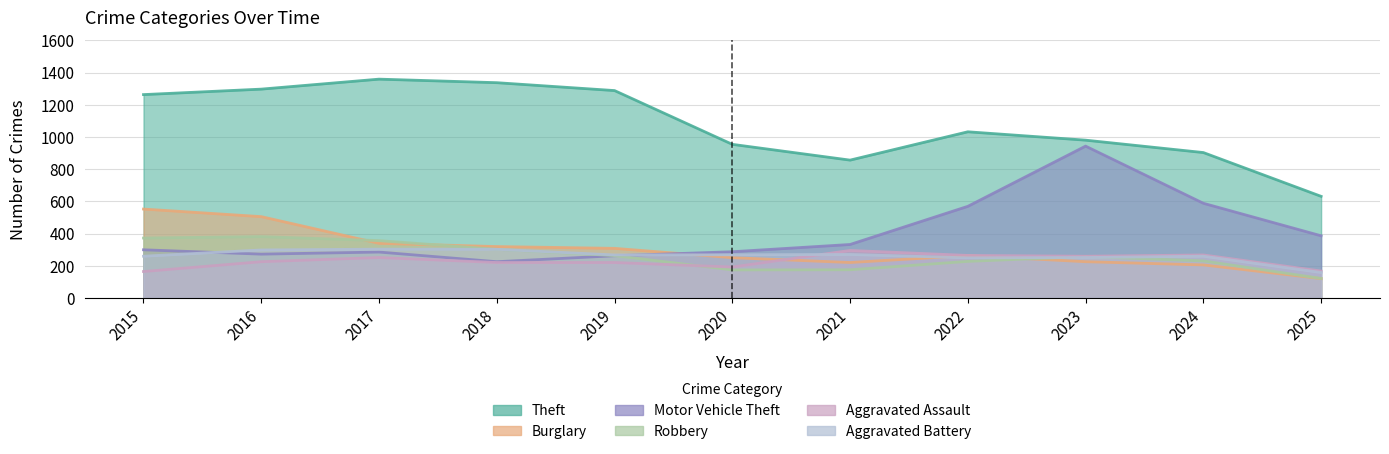

Between 2016 and 2017, which series saw the biggest shift?

Burglary